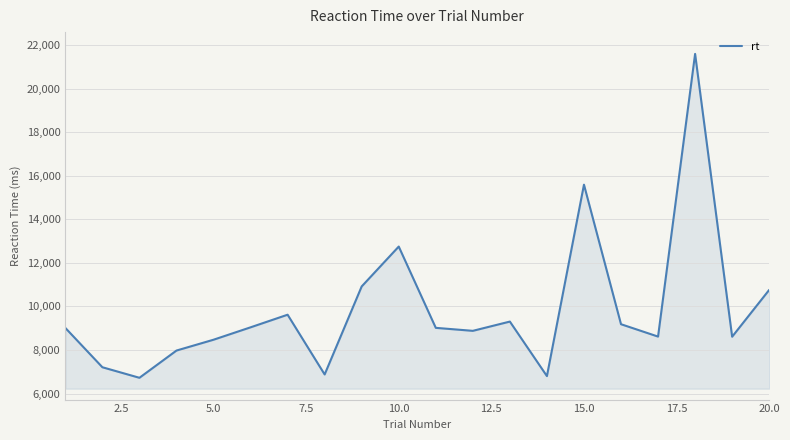

What is the smallest value displayed?

6724